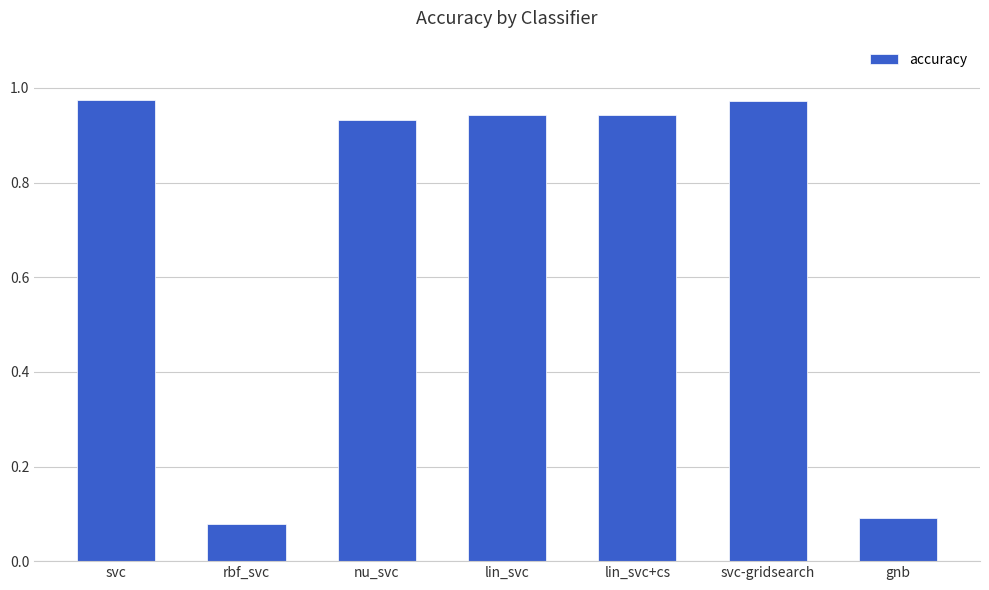

What is the sum of the values at svc and lin_svc+cs?

1.9